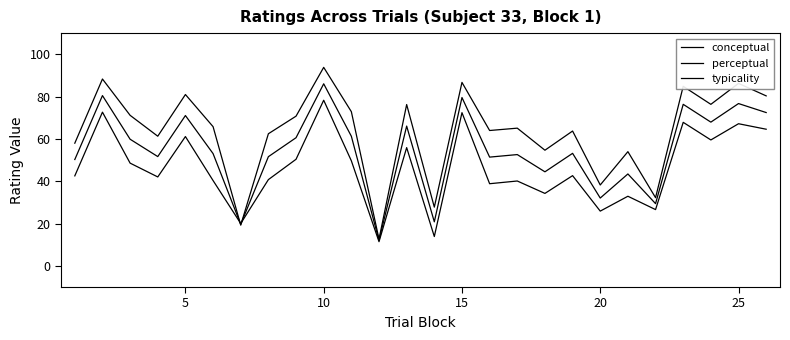

Does the chart have visible grid lines?

No